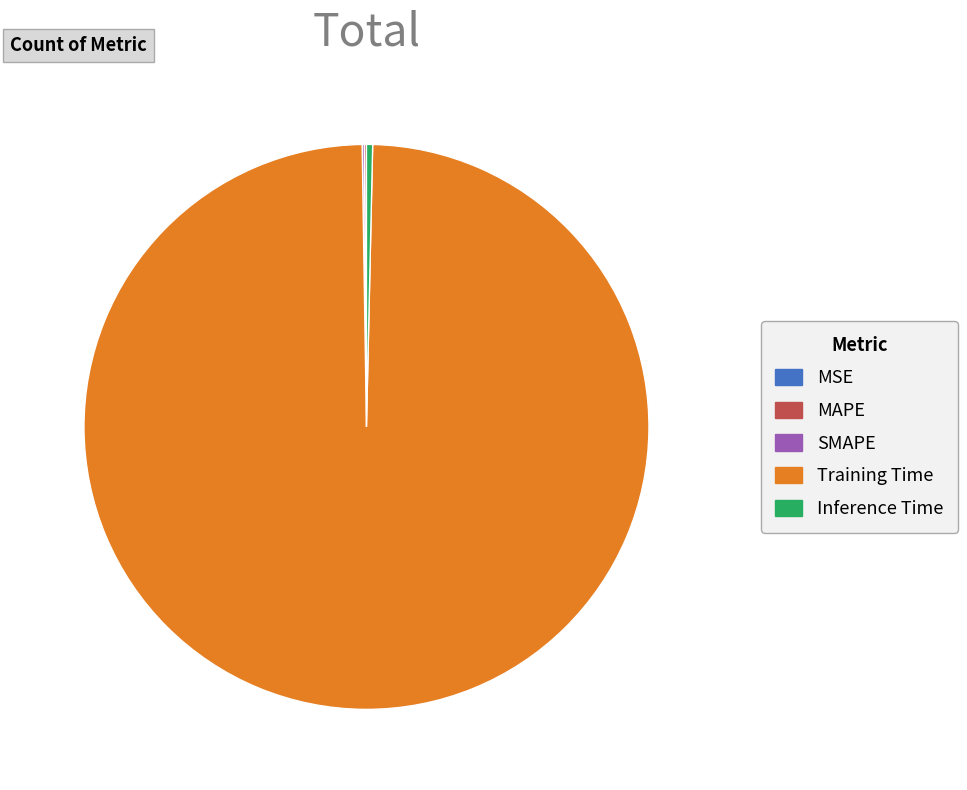

Does any single category account for the majority?

Yes